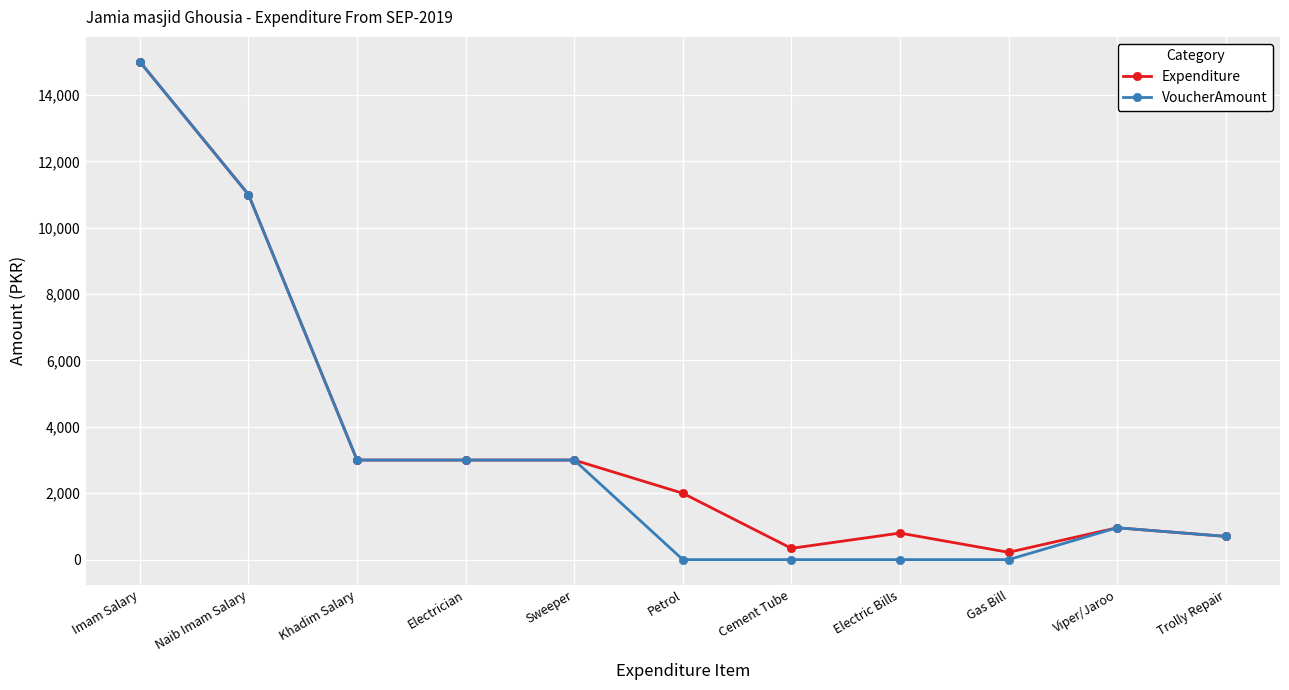

What is the maximum value shown in the chart?

15000